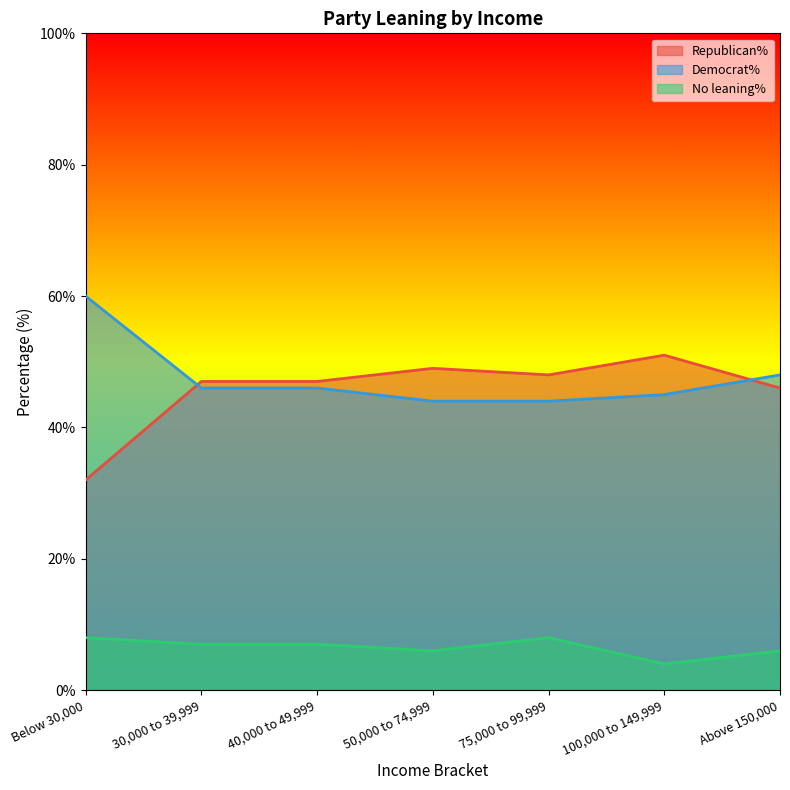

What is the smallest value displayed?

4